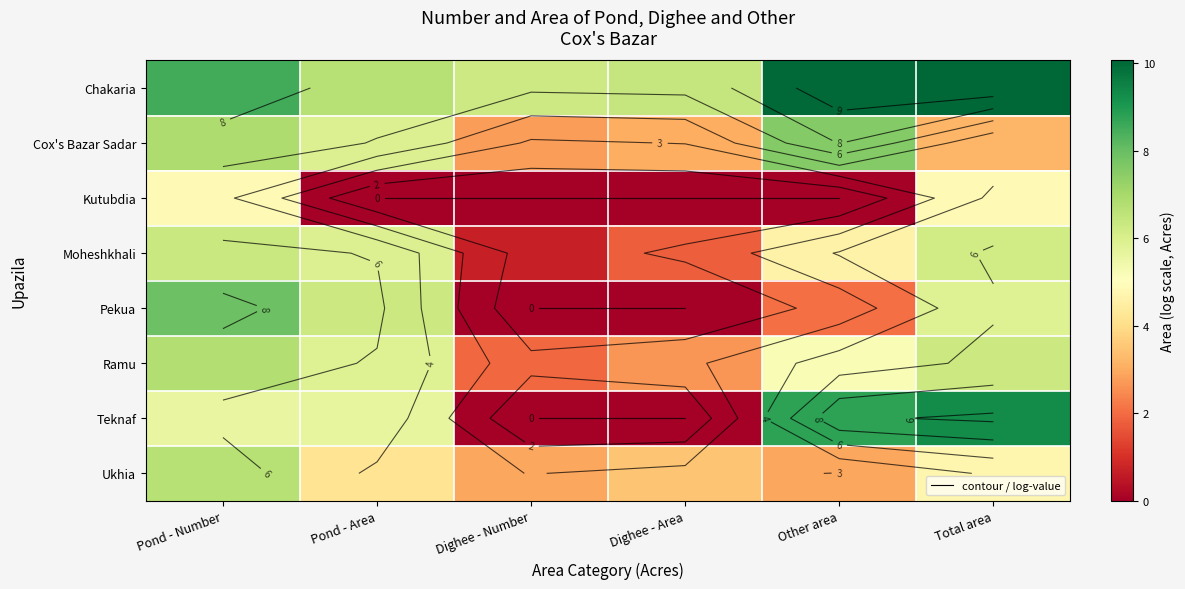

True or false: Cox's Bazar Sadar has a value of 5.9 at Pond - Area.

True